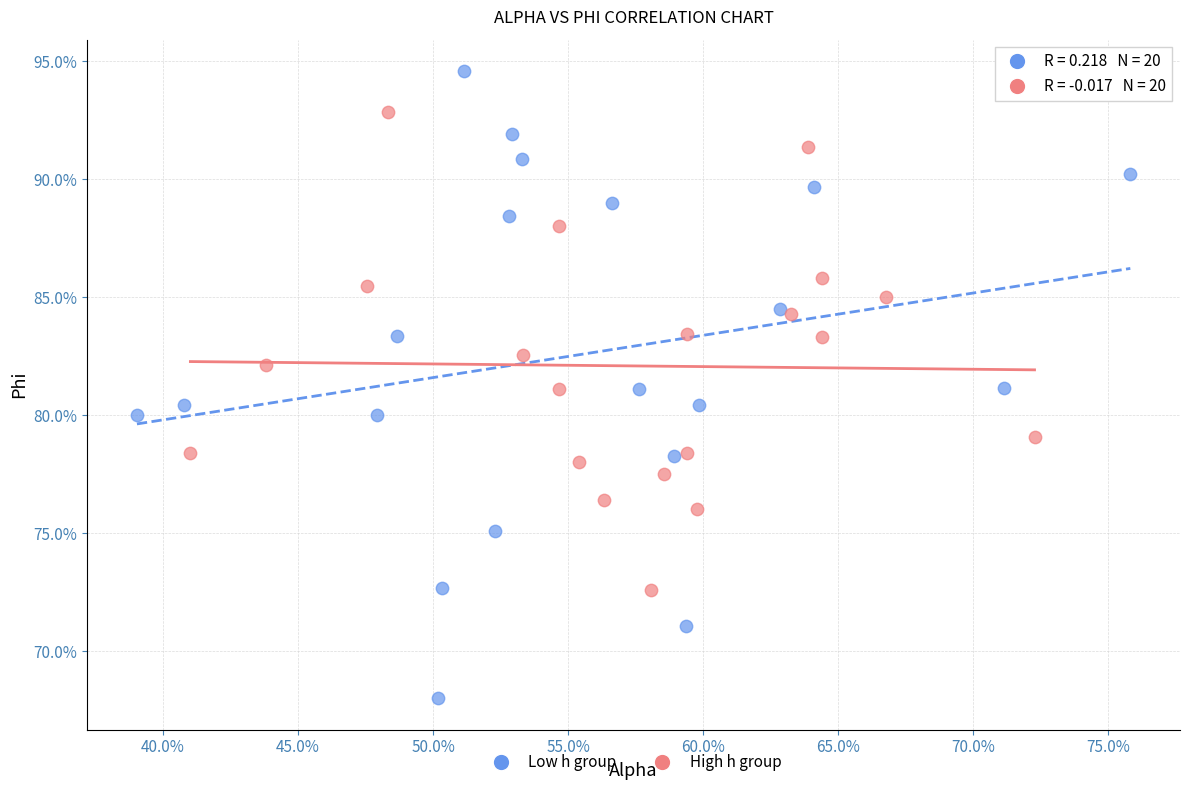

Which series contains the lowest Y value?

Low h group